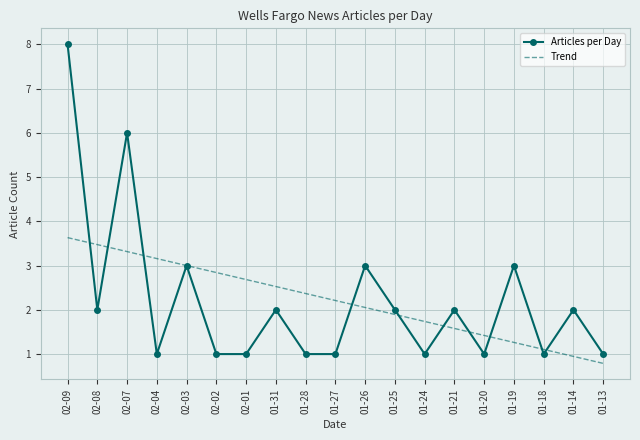

Which category has the lowest value in the Trend series?

01-13